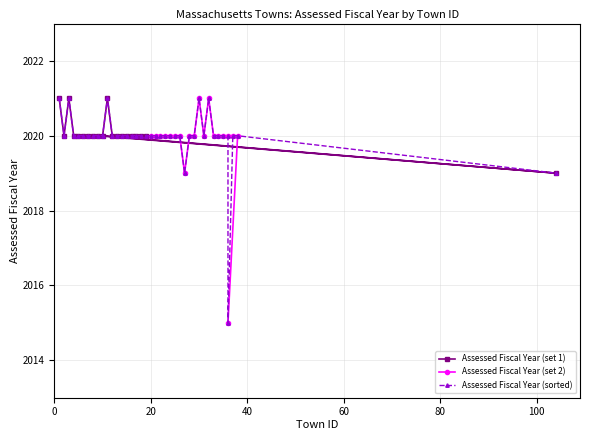

What is the minimum value for Assessed Fiscal Year (set 1)?

2019